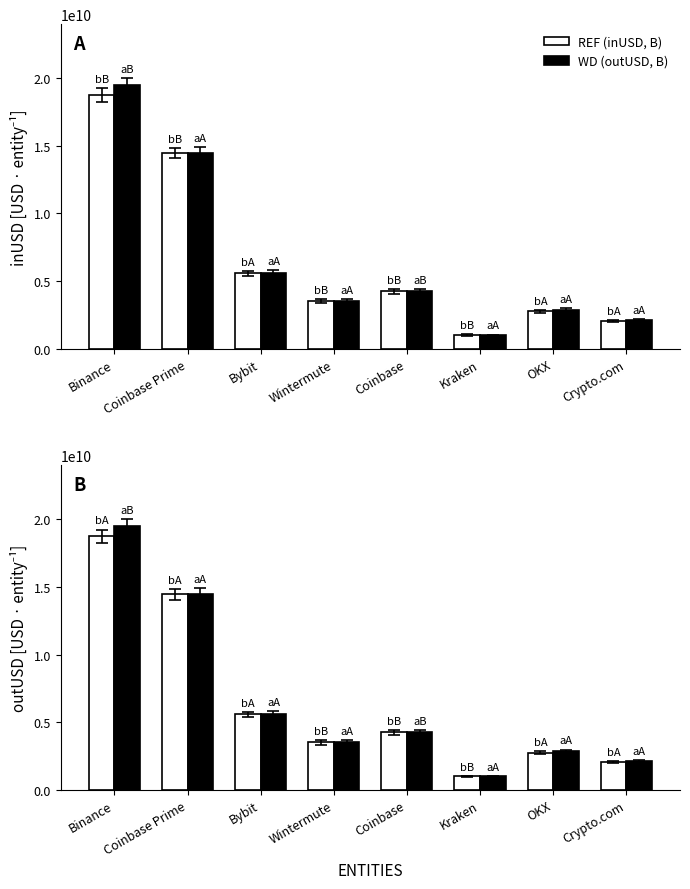

Reading left to right, list all the values displayed in this chart.

REF (inUSD, B): 18747294589.3	14467663174.0	5571869827.6	3497820707.0	4254550184.5	1001240960.0	2752149970.0	2069507160.1
WD (outUSD, B): 19514306519.3	14504275361.3	5605963433.0	3515917577.1	4258573342.6	997423424.0	2877517608.7	2138711046.7